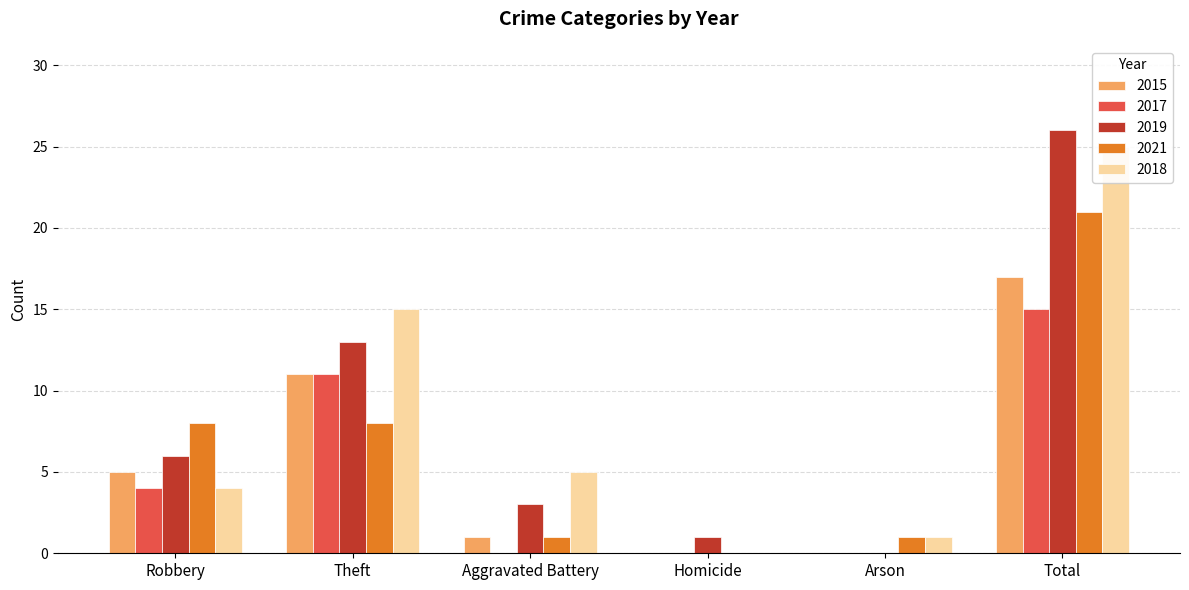

What is the maximum value shown in the chart?

26